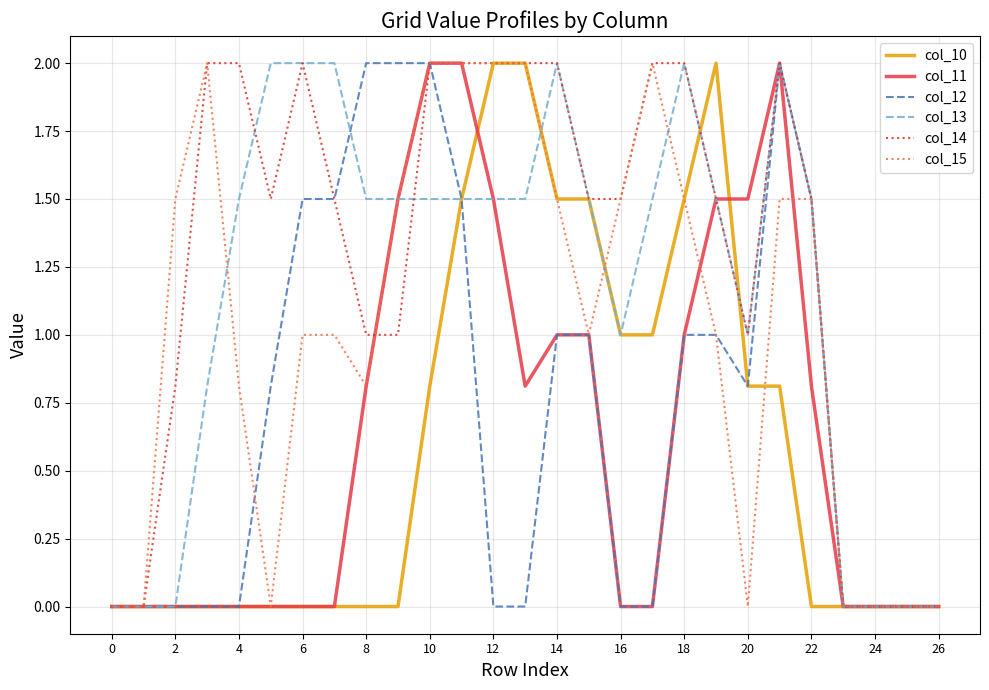

Which series has the largest total across all categories?

col_14